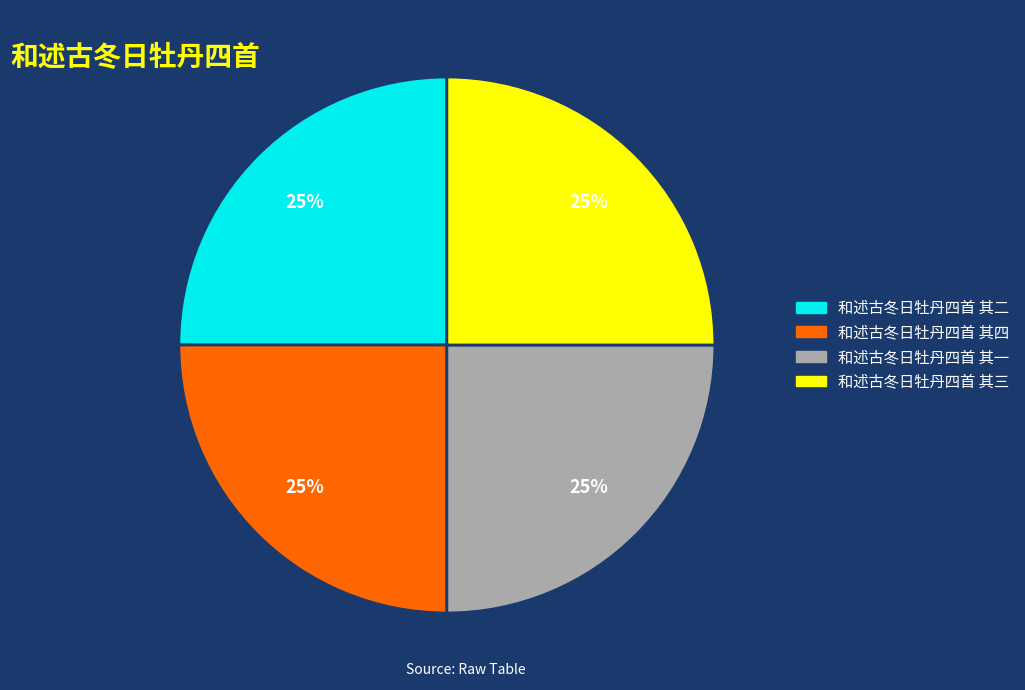

True or false: 和述古冬日牡丹四首 其三 accounts for 12% of the total.

False